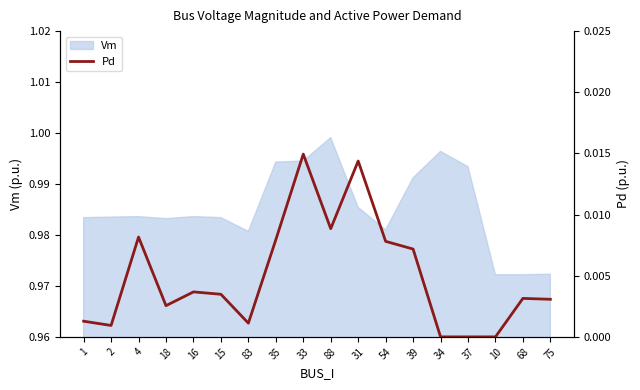

Is it true that the value at 1 is 0.0?

False